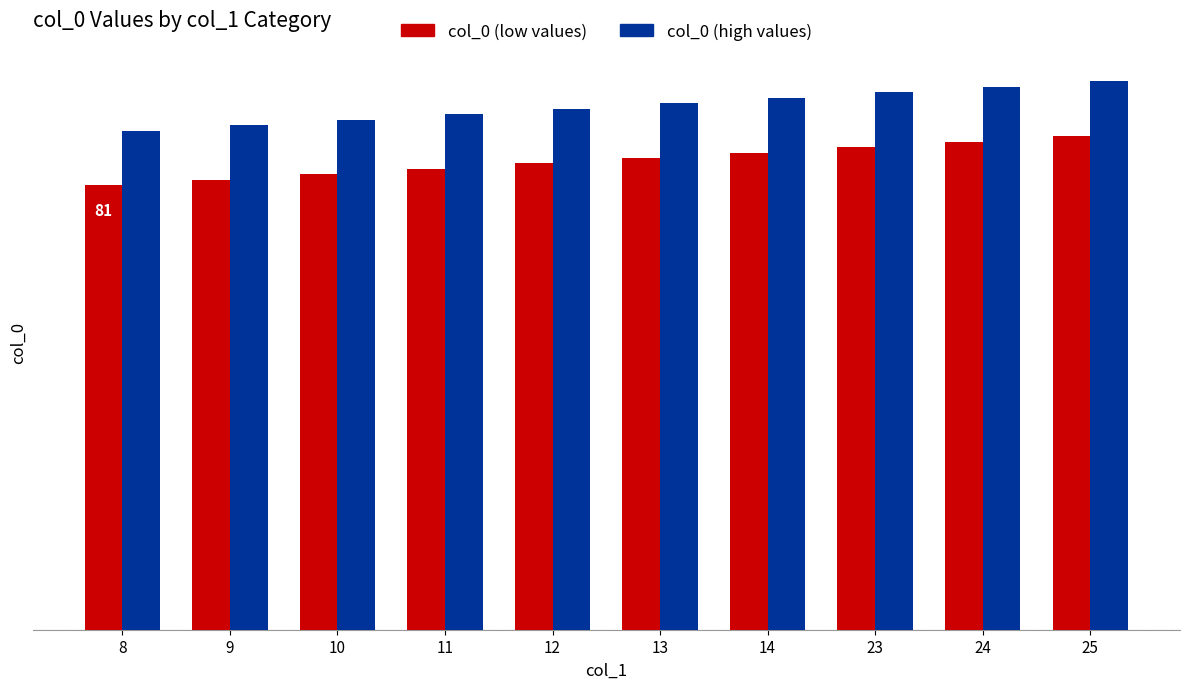

How many col_0 (high values) values are between 93 and 98?

6